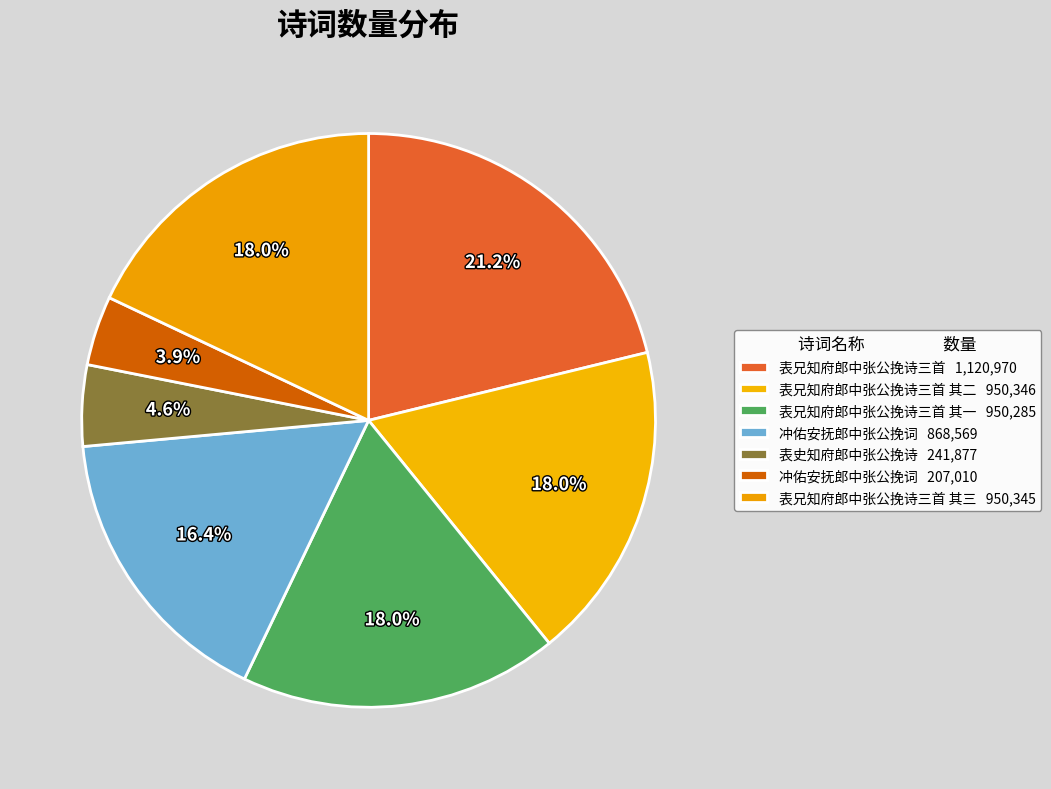

How many segments does this pie chart have?

7